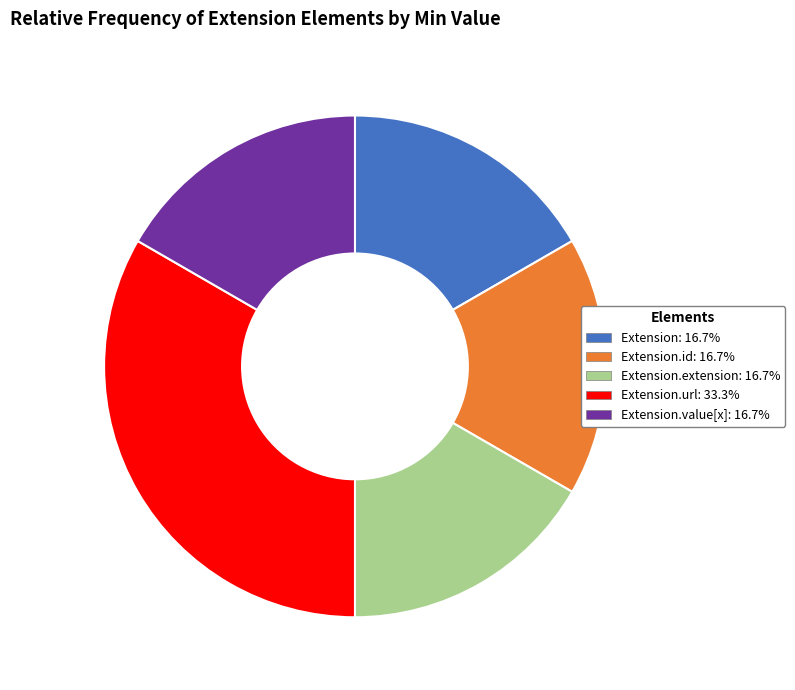

How many segments does this pie chart have?

5